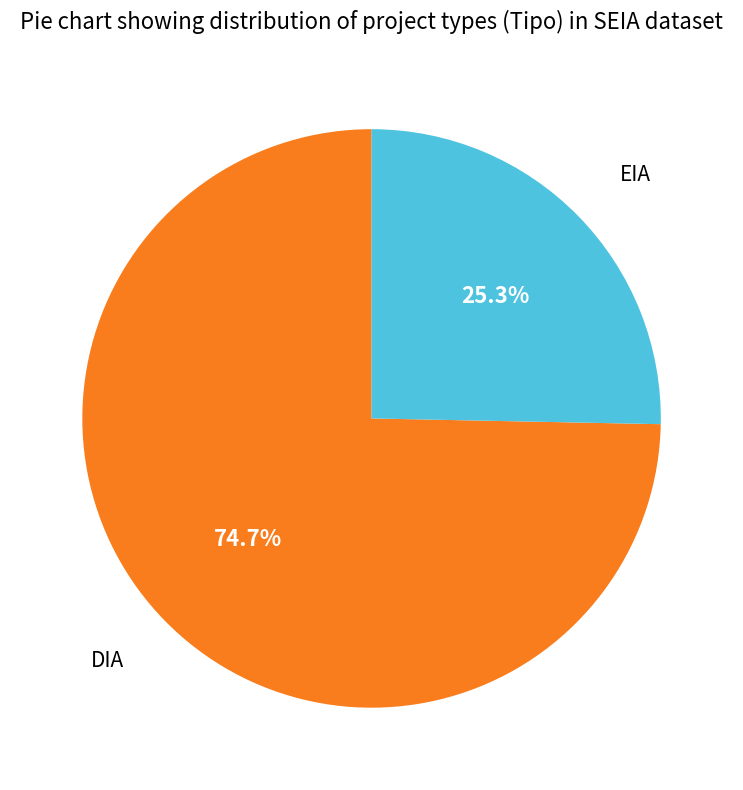

Is there any slice that represents more than half of the pie?

Yes